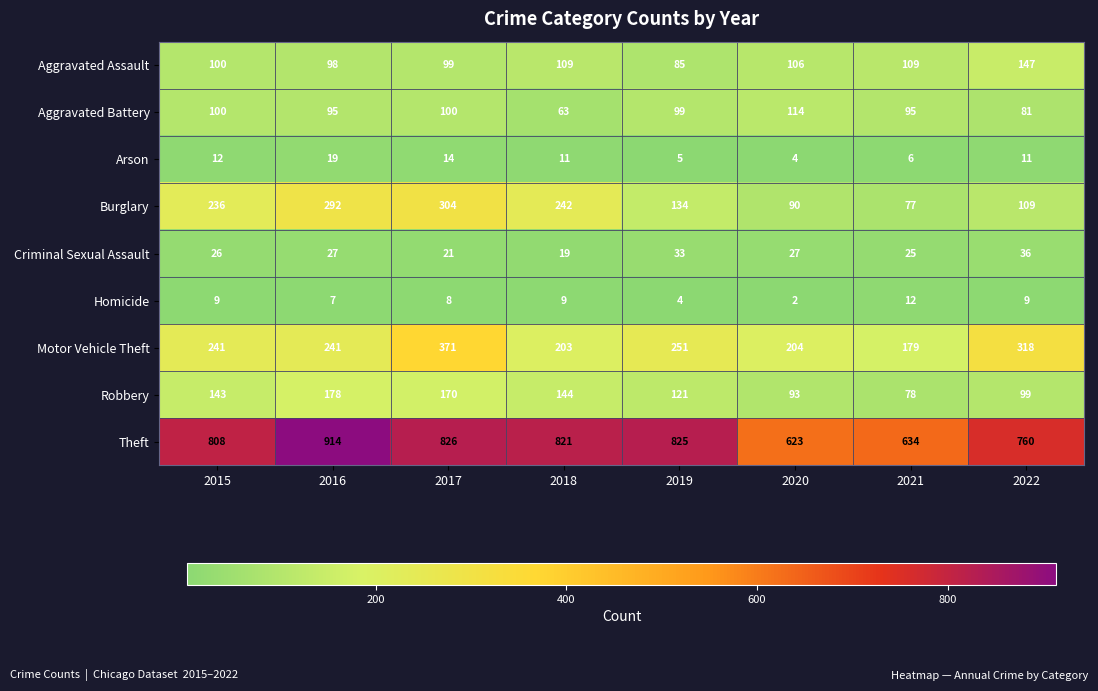

Is it true that Arson equals 16 at 2022?

False